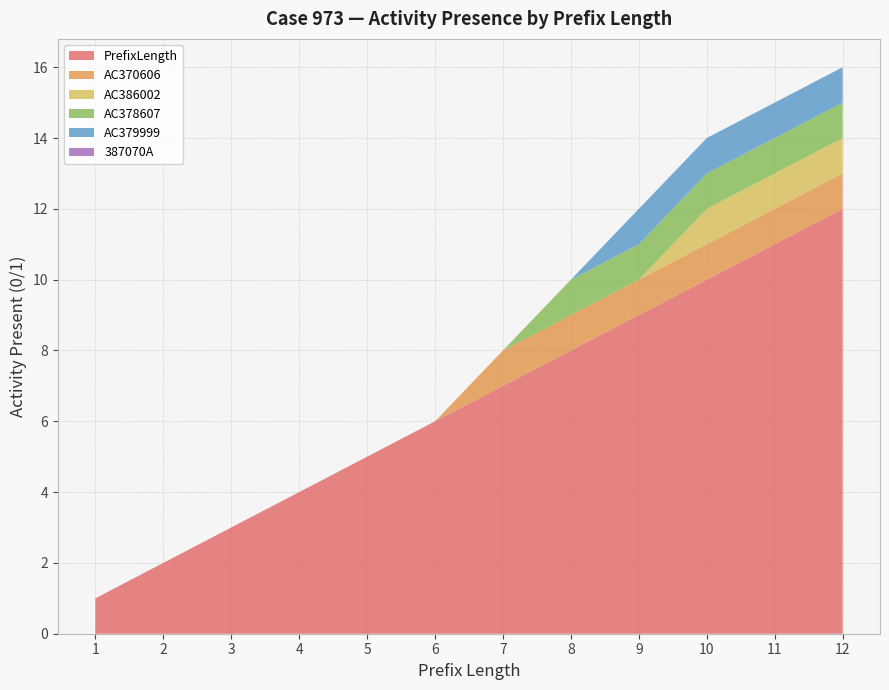

Reading left to right, what are all the values shown in this chart?

PrefixLength: 1	2	3	4	5	6	7	8	9	10	11	12
AC370606: 0	0	0	0	0	0	1	1	1	1	1	1
AC386002: 0	0	0	0	0	0	0	0	0	1	1	1
AC378607: 0	0	0	0	0	0	0	1	1	1	1	1
AC379999: 0	0	0	0	0	0	0	0	1	1	1	1
387070A: 0	0	0	0	0	0	0	0	0	0	0	0